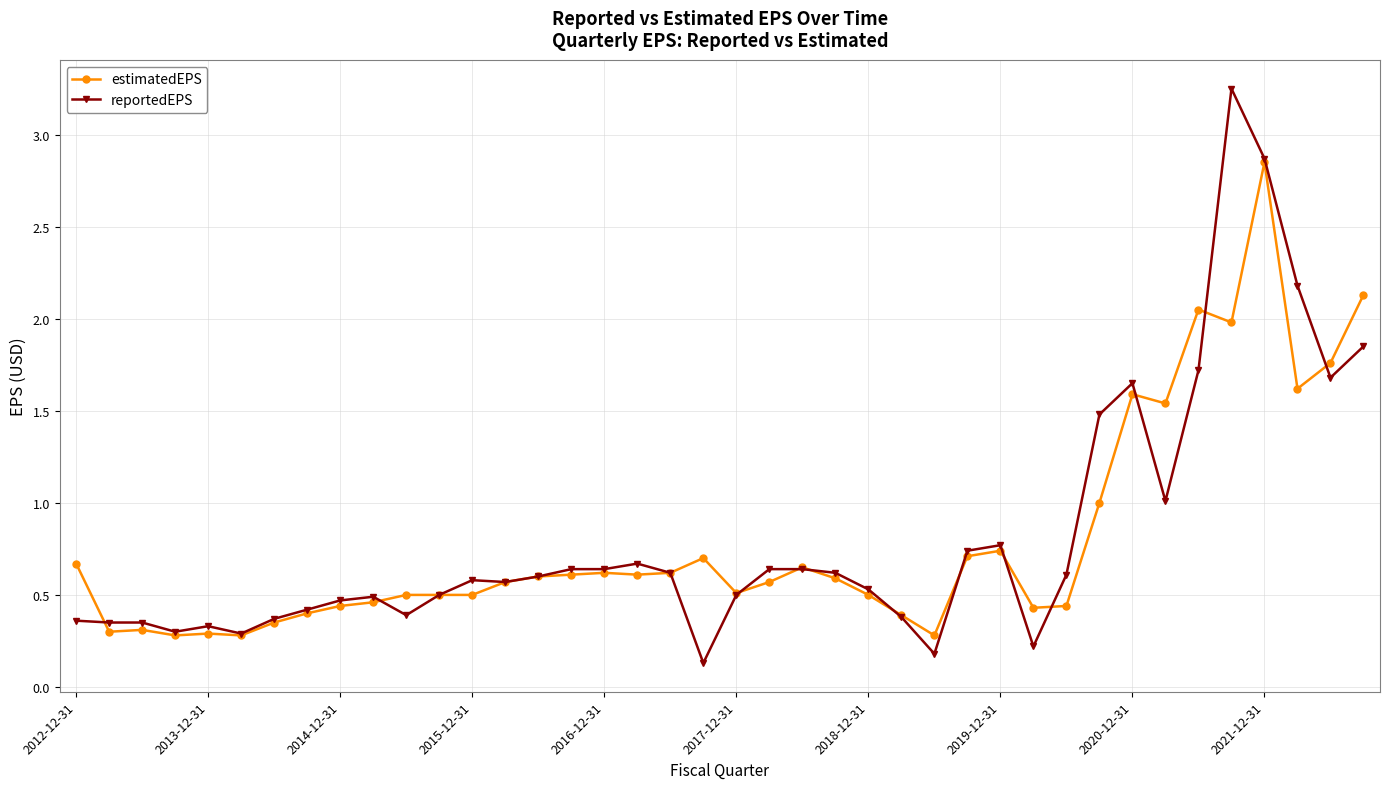

Which series has the largest range (max minus min)?

reportedEPS